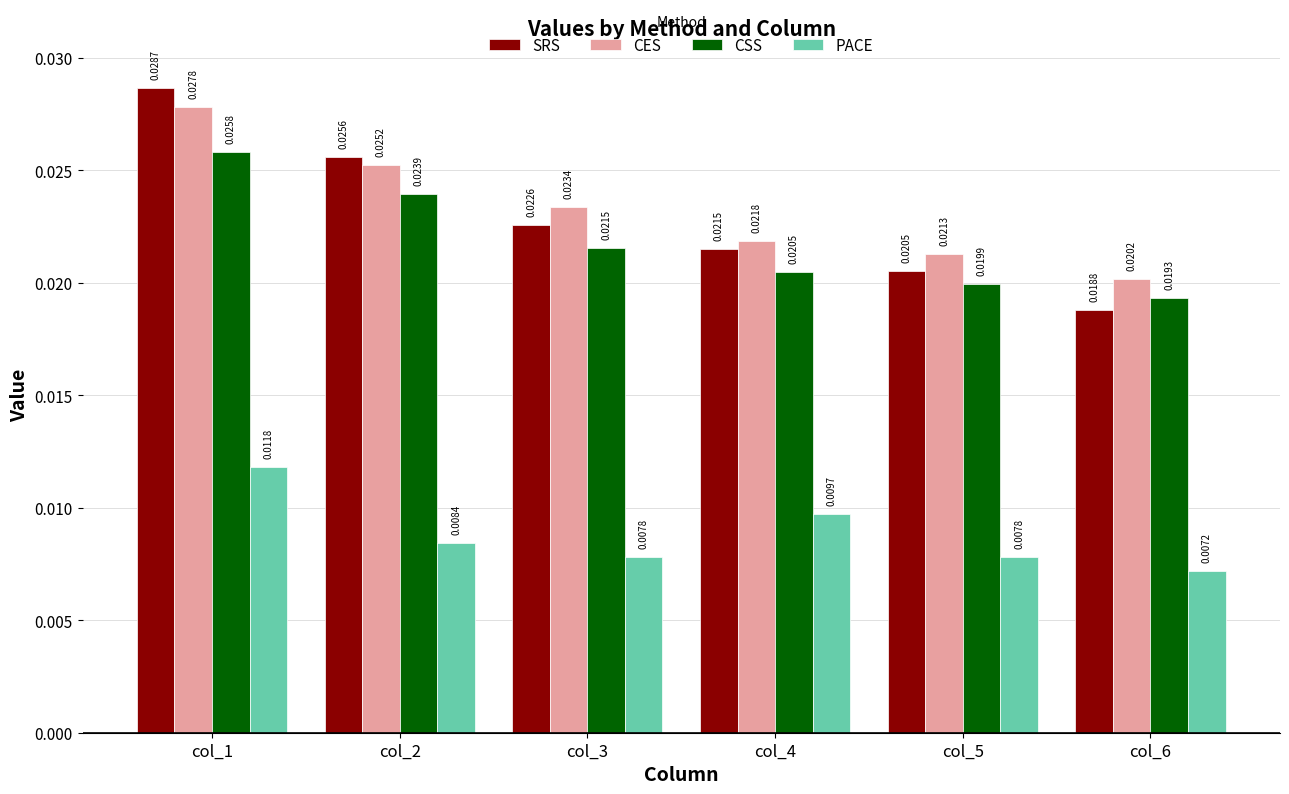

What are all the series names shown in the legend?

SRS, CES, CSS, PACE